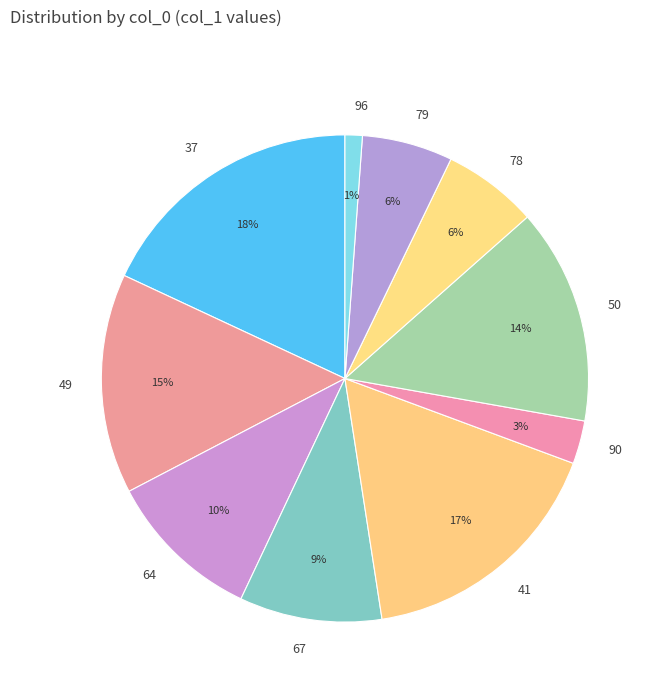

Combined, do 96 and 79 account for over 50%?

No